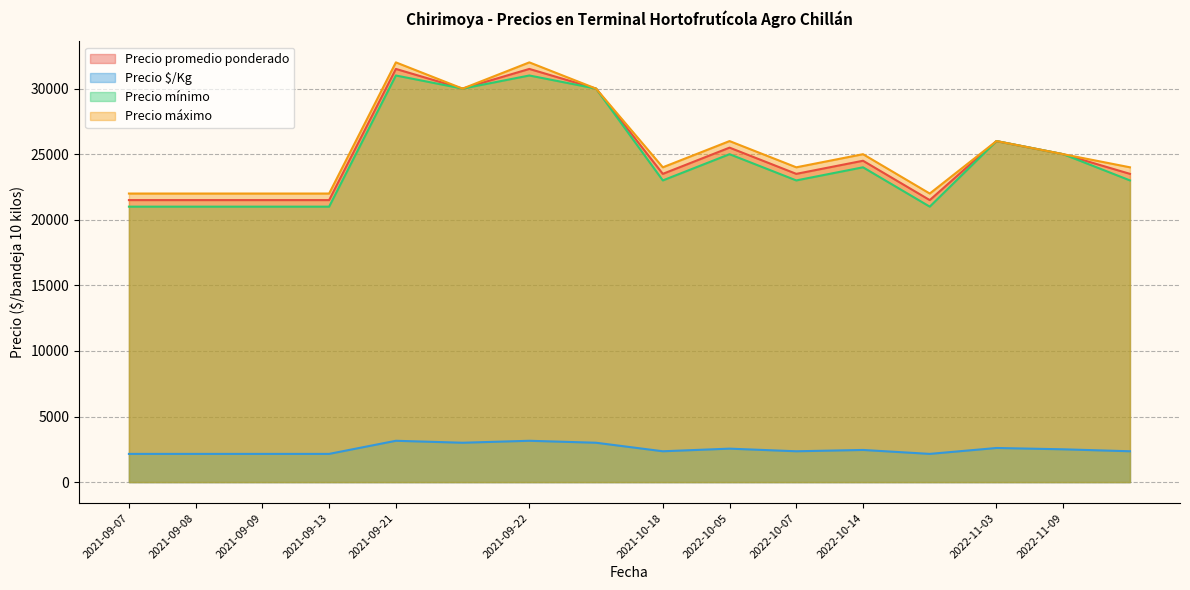

Is the value of Precio mínimo at 2021-09-08 greater than the value of Precio $/Kg at 2022-10-05?

Yes